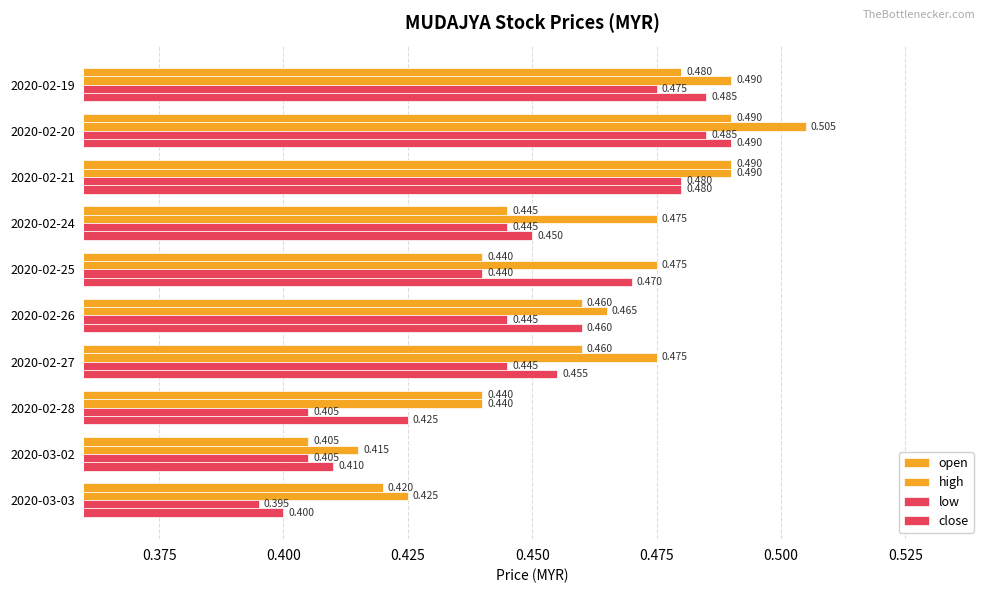

Which series has the largest total across all categories?

high